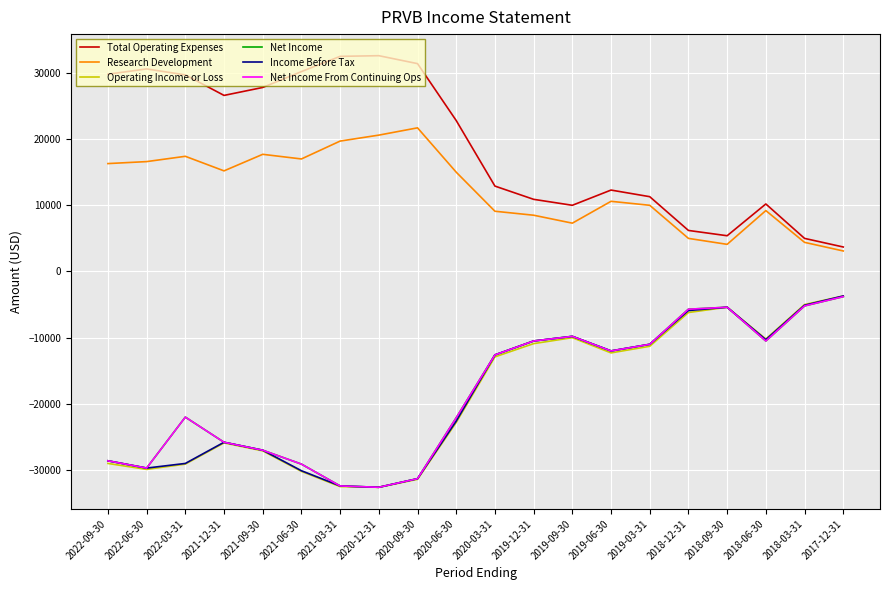

Does the chart have visible grid lines?

Yes